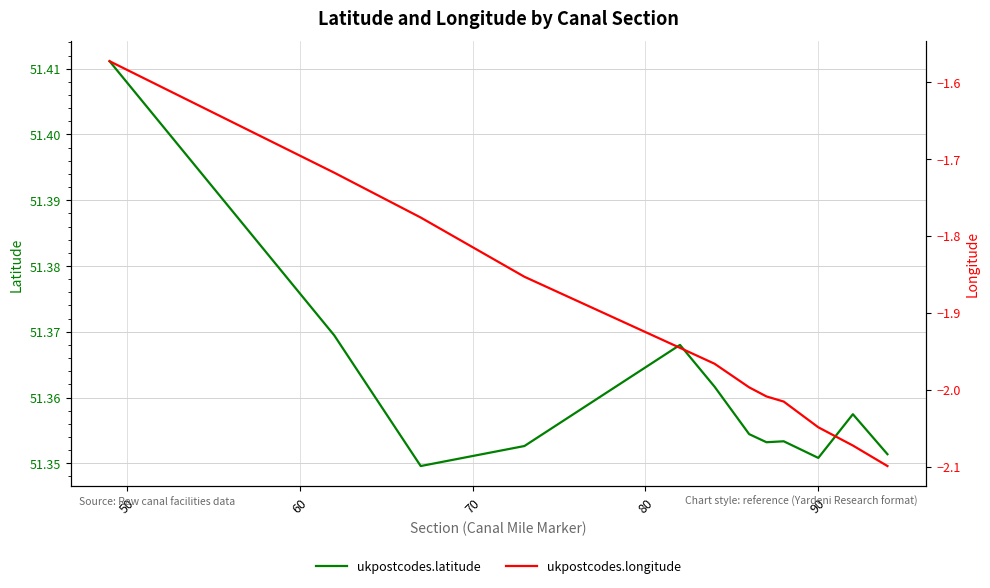

Count the number of data series in this chart.

2